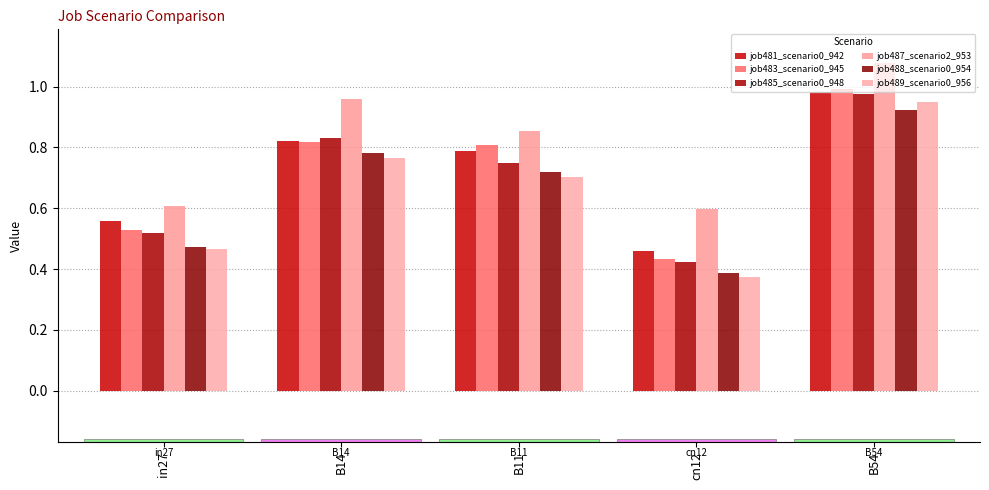

True or false: job485_scenario0_948 has a value of 0.5 at B14.

False